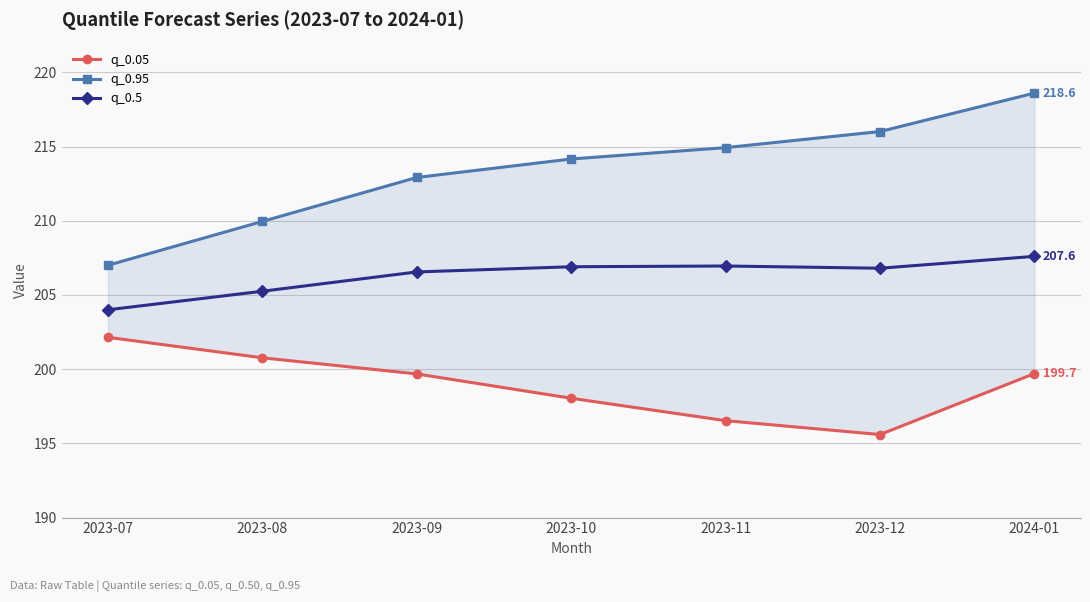

What value does the q_0.05 series have at 2023-12?

195.6